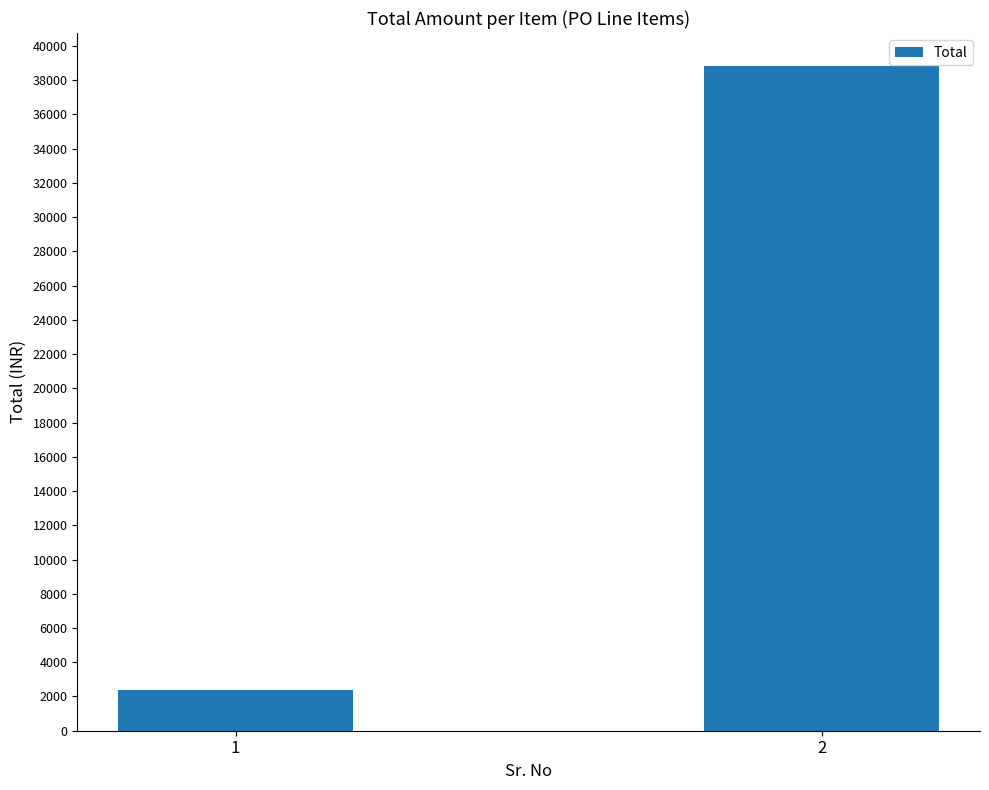

Is it true that the value at 2 is 38812?

True